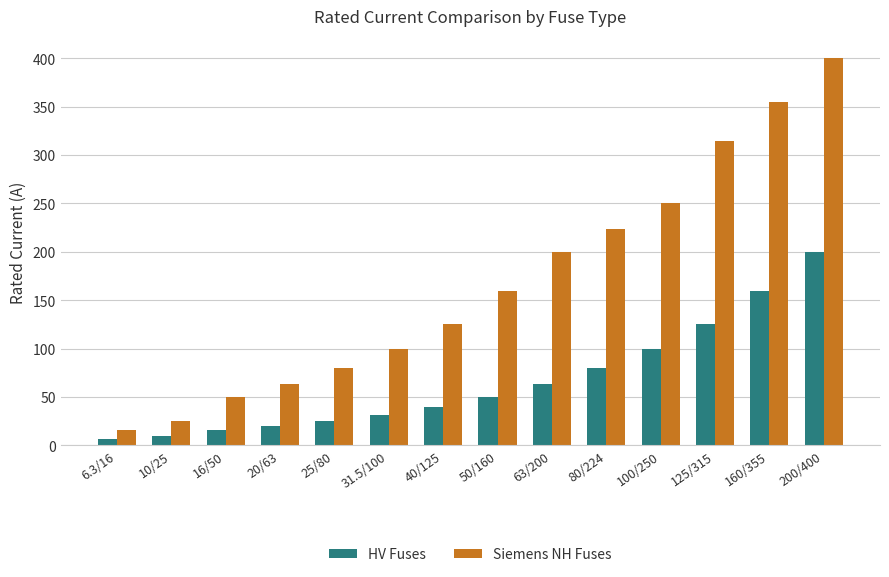

Which series has the largest total across all categories?

Siemens NH Fuses